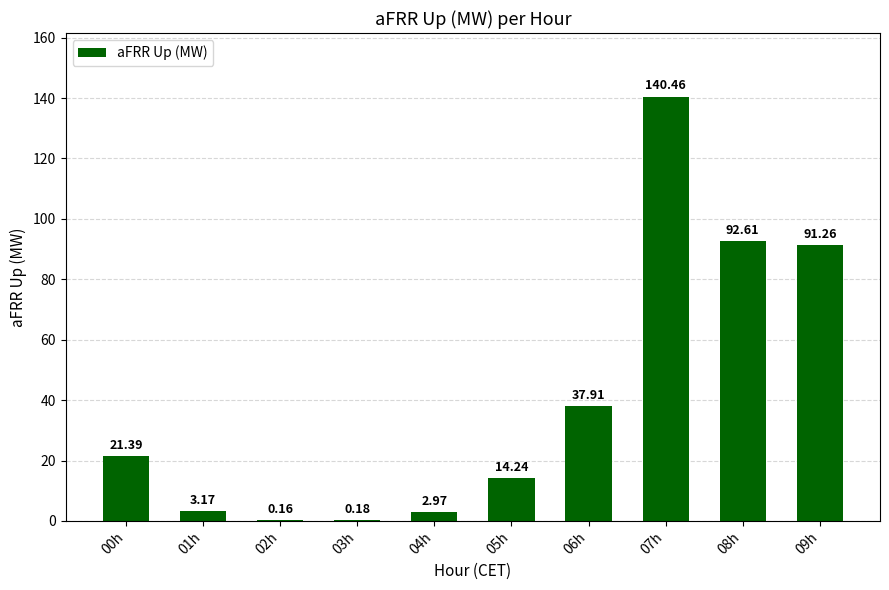

What is the sum of the values at 04h and 00h?

24.4